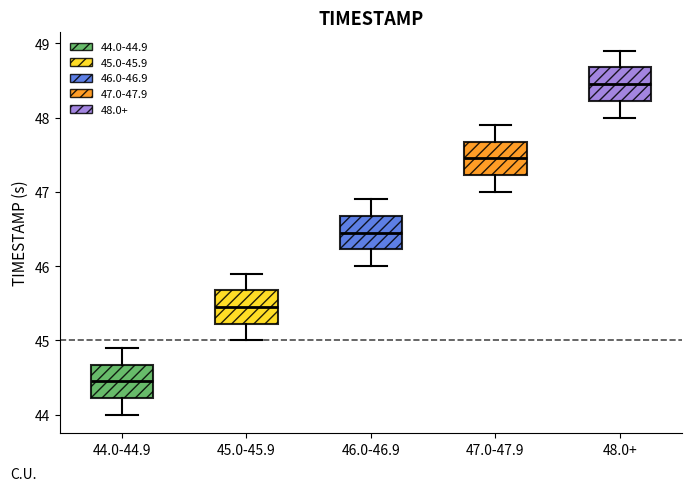

Reading left to right, read every box against the y-axis: the position of its median line, the range the box covers, and the ends of its whiskers. The values are not printed on the chart, so give them approximately, as read against the axis.

44.0-44.9: median 44.5, box 44.2 to 44.7, whiskers 44.0 to 44.9
45.0-45.9: median 45.5, box 45.2 to 45.7, whiskers 45.0 to 45.9
46.0-46.9: median 46.5, box 46.2 to 46.7, whiskers 46.0 to 46.9
47.0-47.9: median 47.5, box 47.2 to 47.7, whiskers 47.0 to 47.9
48.0+: median 48.5, box 48.2 to 48.7, whiskers 48.0 to 48.9